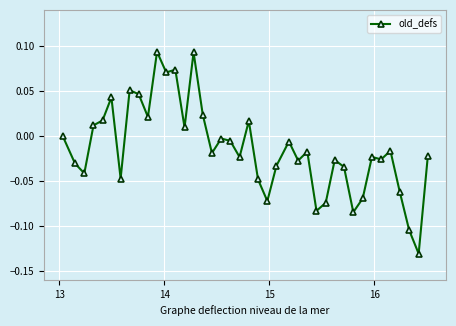

What is the sum of all values?

-0.6